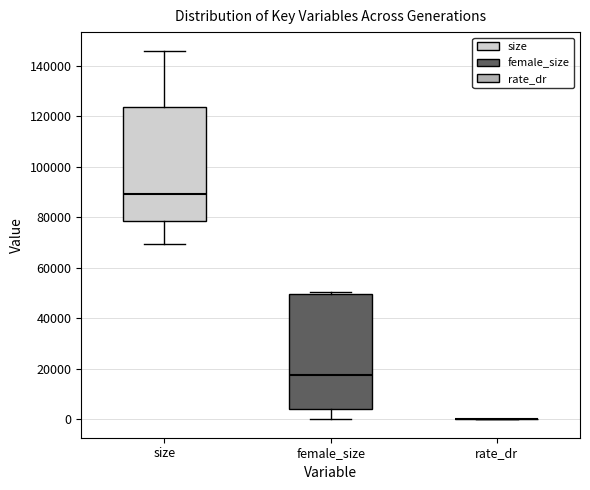

Reading left to right, read every box against the y-axis: the position of its median line, the range the box covers, and the ends of its whiskers. The values are not printed on the chart, so give them approximately, as read against the axis.

size: median 90000, box 78000 to 124000, whiskers 70000 to 146000
female_size: median 18000, box 4000 to 50000, whiskers 0 to 50000 (just above the box's upper edge)
rate_dr: box collapsed to a line at 0, whiskers 0 to 0